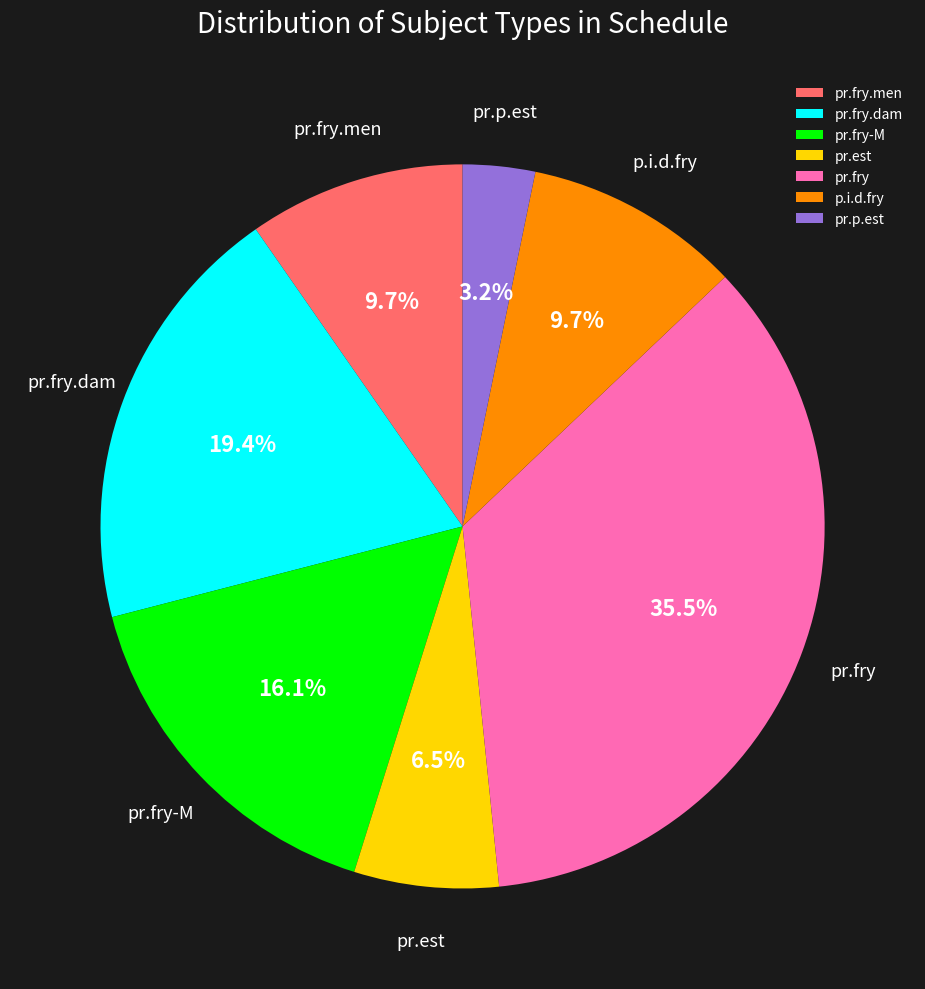

Count the number of slices in the pie.

7